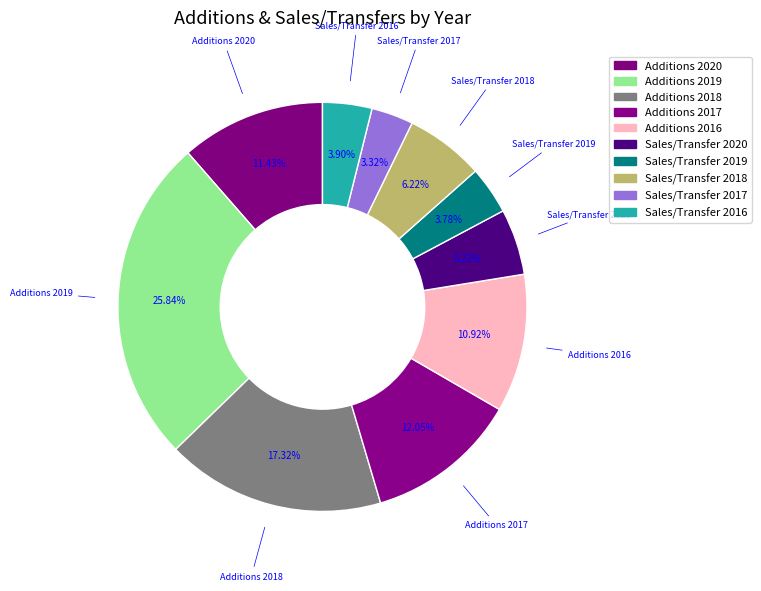

Count the number of slices in the pie.

10